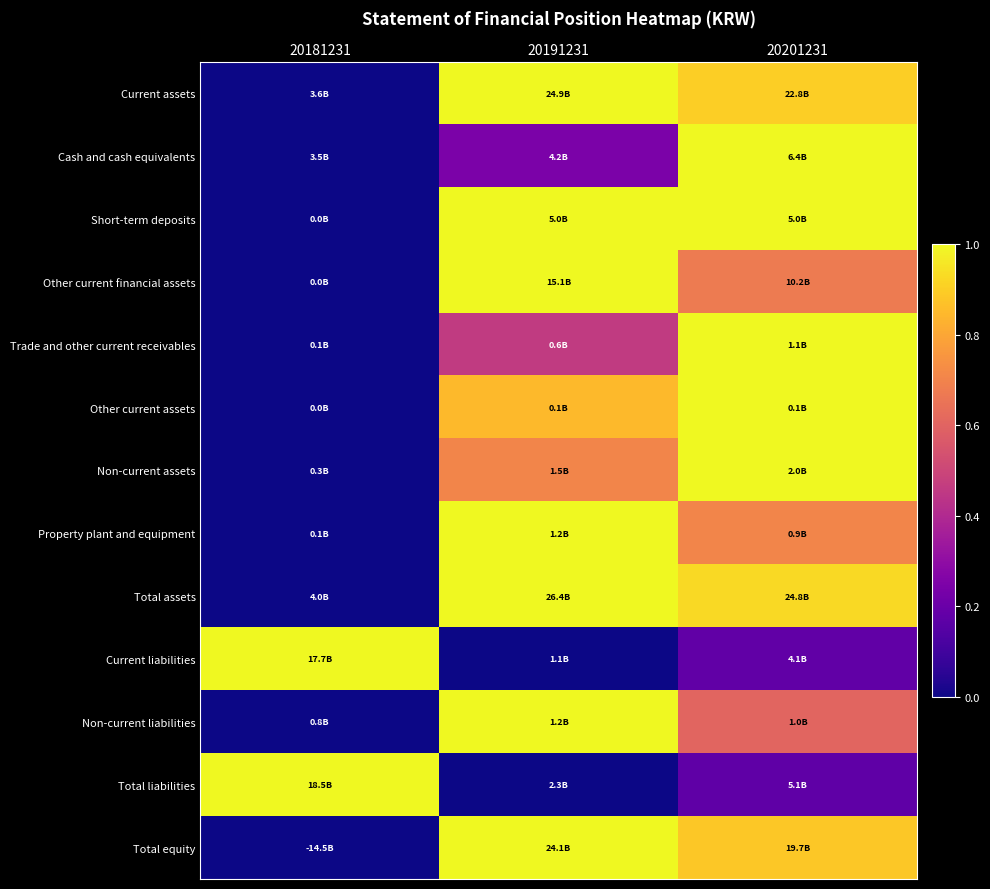

Reading left to right, transcribe all the data shown in this chart.

Current assets: 20181231=0.0	20191231=1.0	20201231=0.9
Cash and cash equivalents: 20181231=0.0	20191231=0.2	20201231=1.0
Short-term deposits: 20181231=0.0	20191231=1.0	20201231=1.0
Other current financial assets: 20181231=0.0	20191231=1.0	20201231=0.7
Trade and other current receivables: 20181231=0.0	20191231=0.5	20201231=1.0
Other current assets: 20181231=0.0	20191231=0.9	20201231=1.0
Non-current assets: 20181231=0.0	20191231=0.7	20201231=1.0
Property plant and equipment: 20181231=0.0	20191231=1.0	20201231=0.7
Total assets: 20181231=0.0	20191231=1.0	20201231=0.9
Current liabilities: 20181231=1.0	20191231=0.0	20201231=0.2
Non-current liabilities: 20181231=0.0	20191231=1.0	20201231=0.6
Total liabilities: 20181231=1.0	20191231=0.0	20201231=0.2
Total equity: 20181231=0.0	20191231=1.0	20201231=0.9